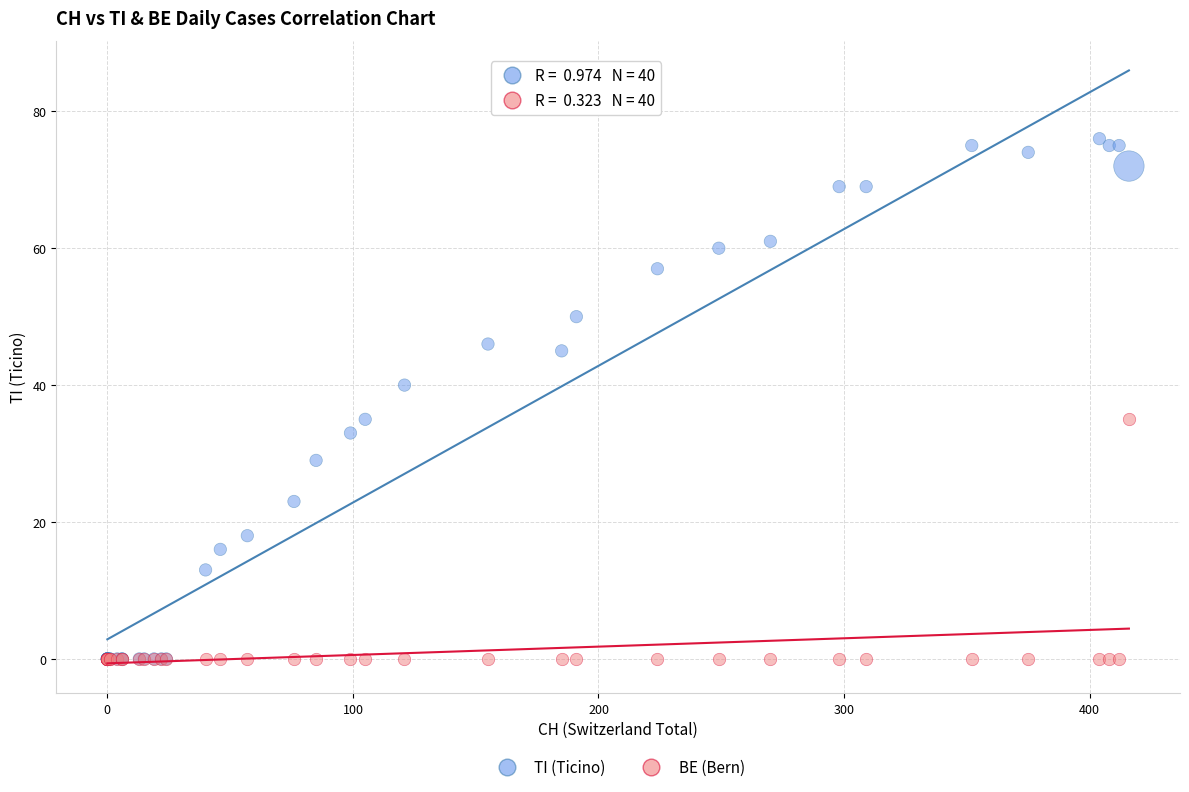

In the TI (Ticino) series, what Y value is closest to 38?

40